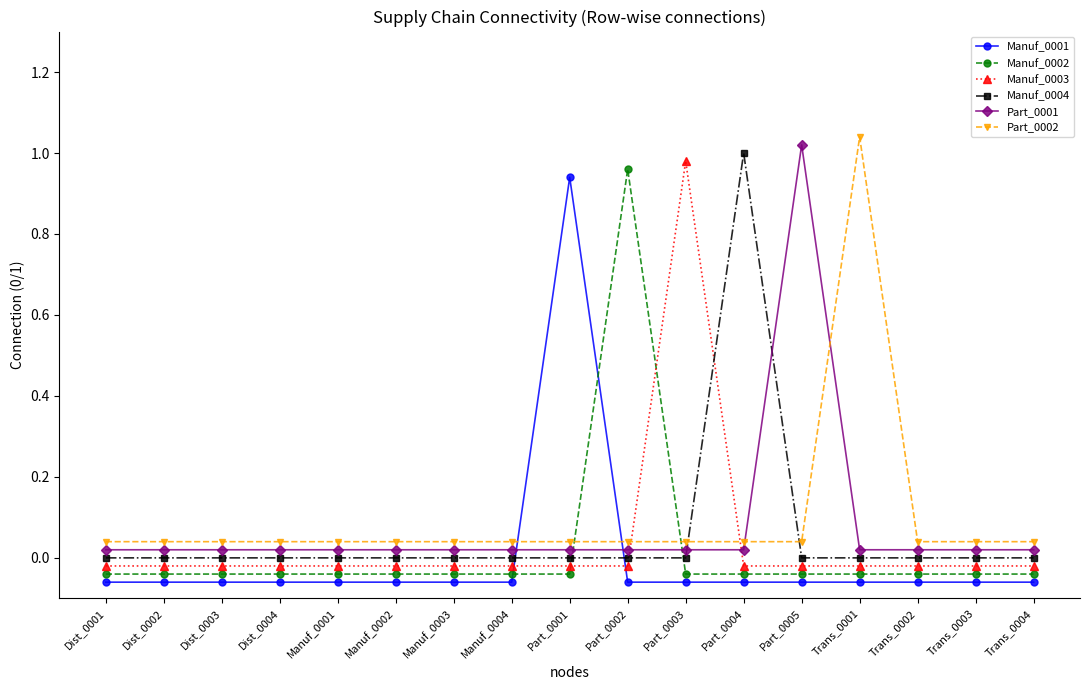

Between Manuf_0002 and Trans_0004, which series saw the biggest shift?

Manuf_0001